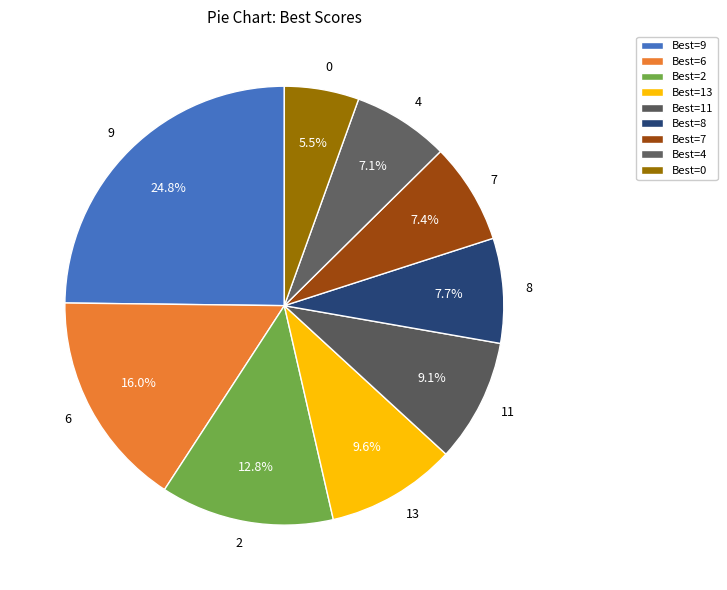

How many segments does this pie chart have?

9